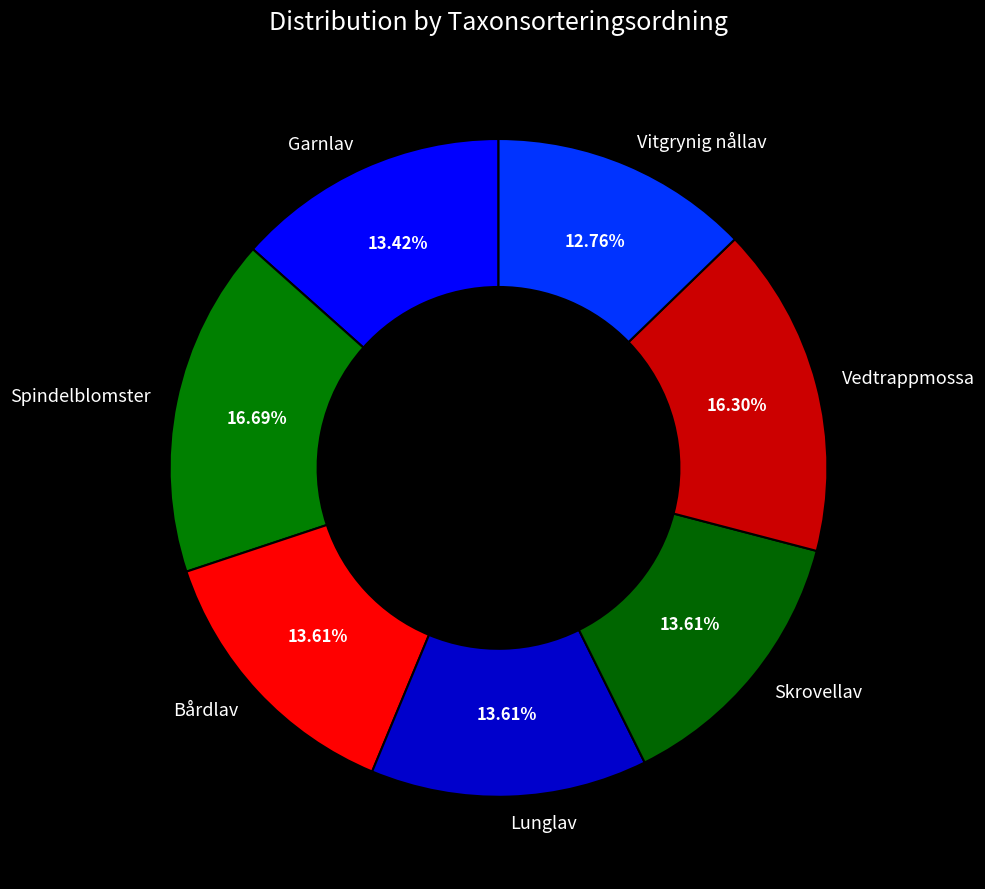

Which category has the smallest portion of the pie?

Vitgrynig nållav